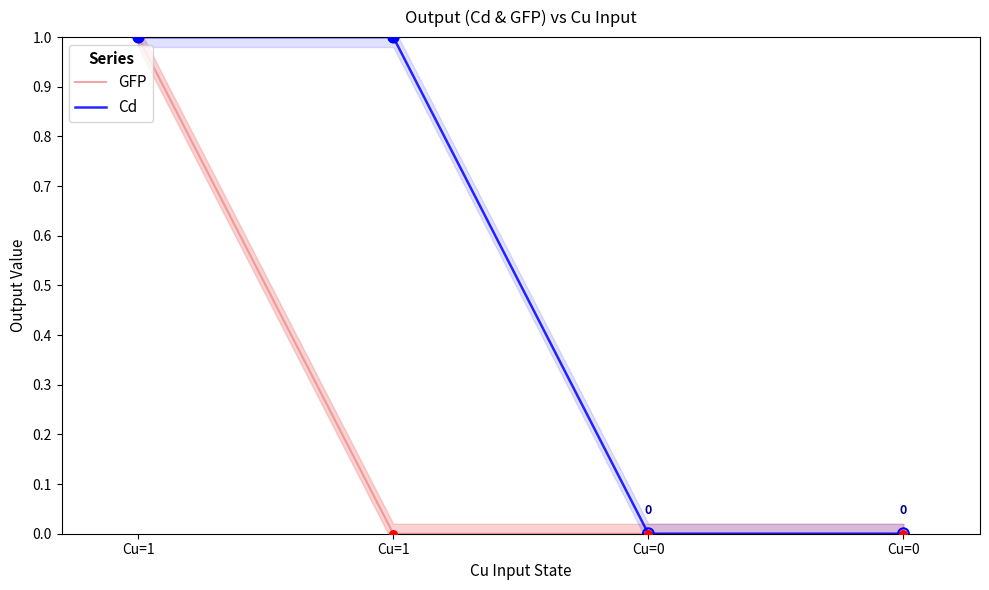

Which series has the largest total across all categories?

Cd